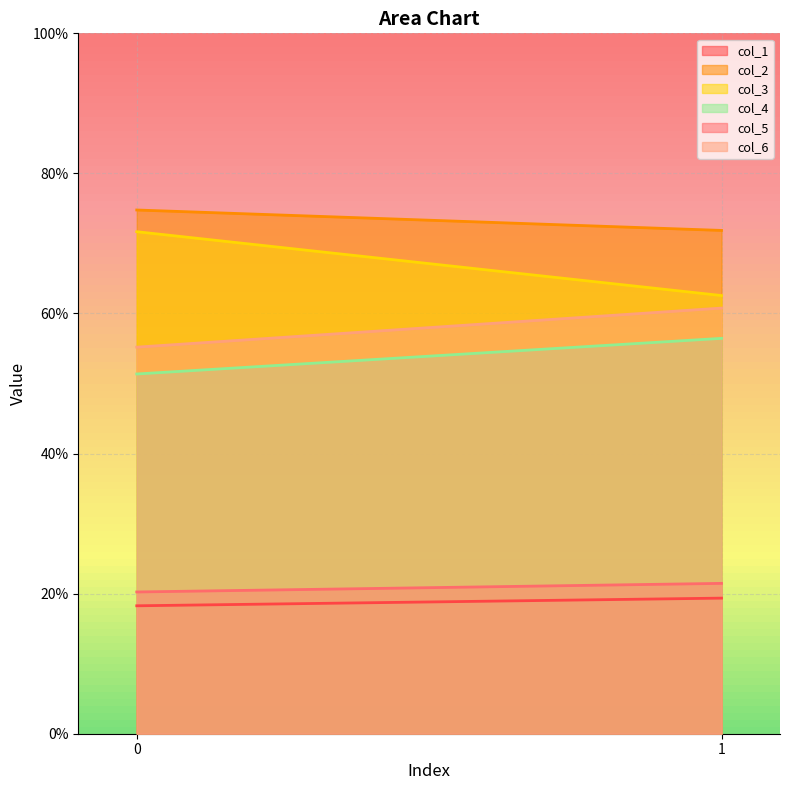

Which series changed the most between 0 and 1?

col_3